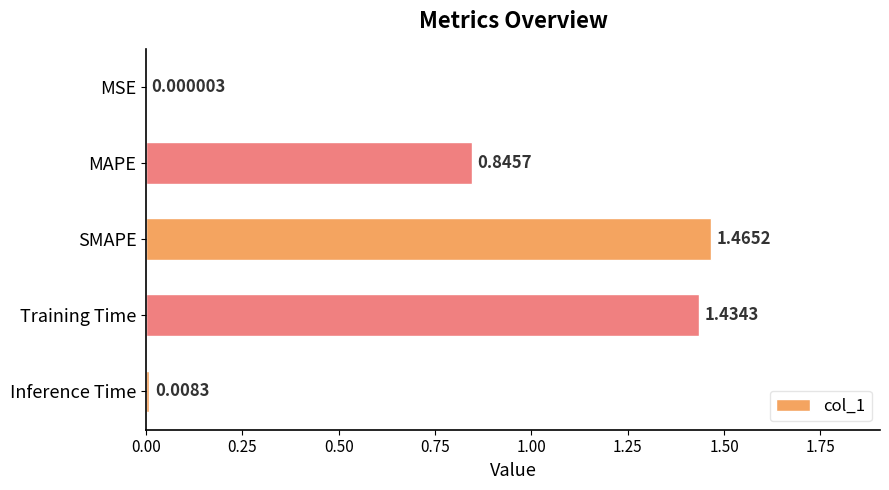

Which label corresponds to the largest value in the chart?

SMAPE